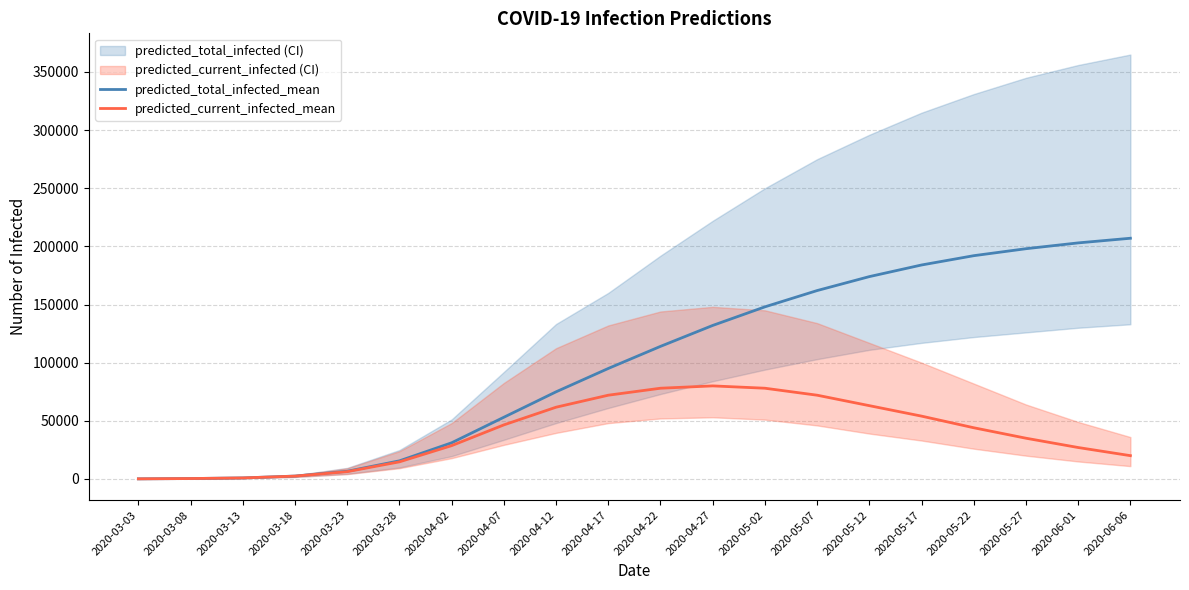

Which label corresponds to the largest value in the chart?

2020-06-06